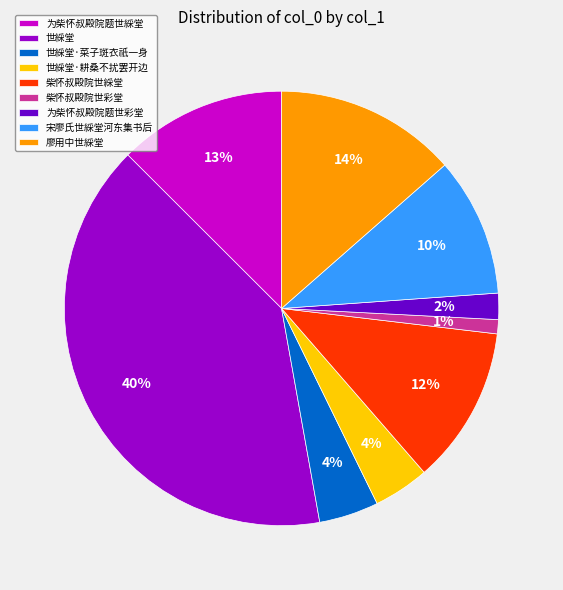

Which category has the smallest portion of the pie?

柴怀叔殿院世彩堂